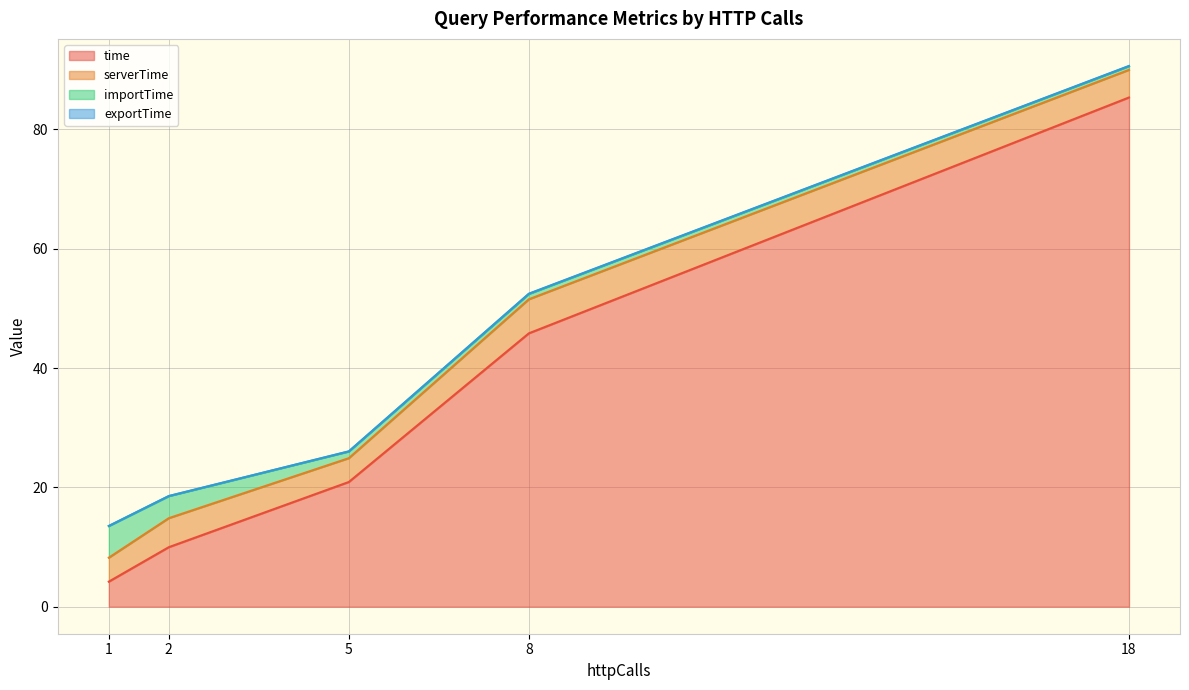

List the labels in order of time value, smallest first.

1, 2, 5, 8, 18